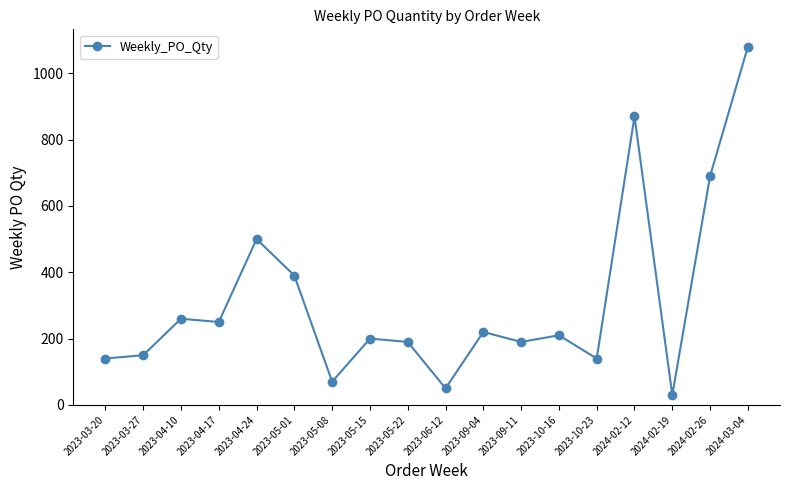

How many distinct data groups are displayed?

1